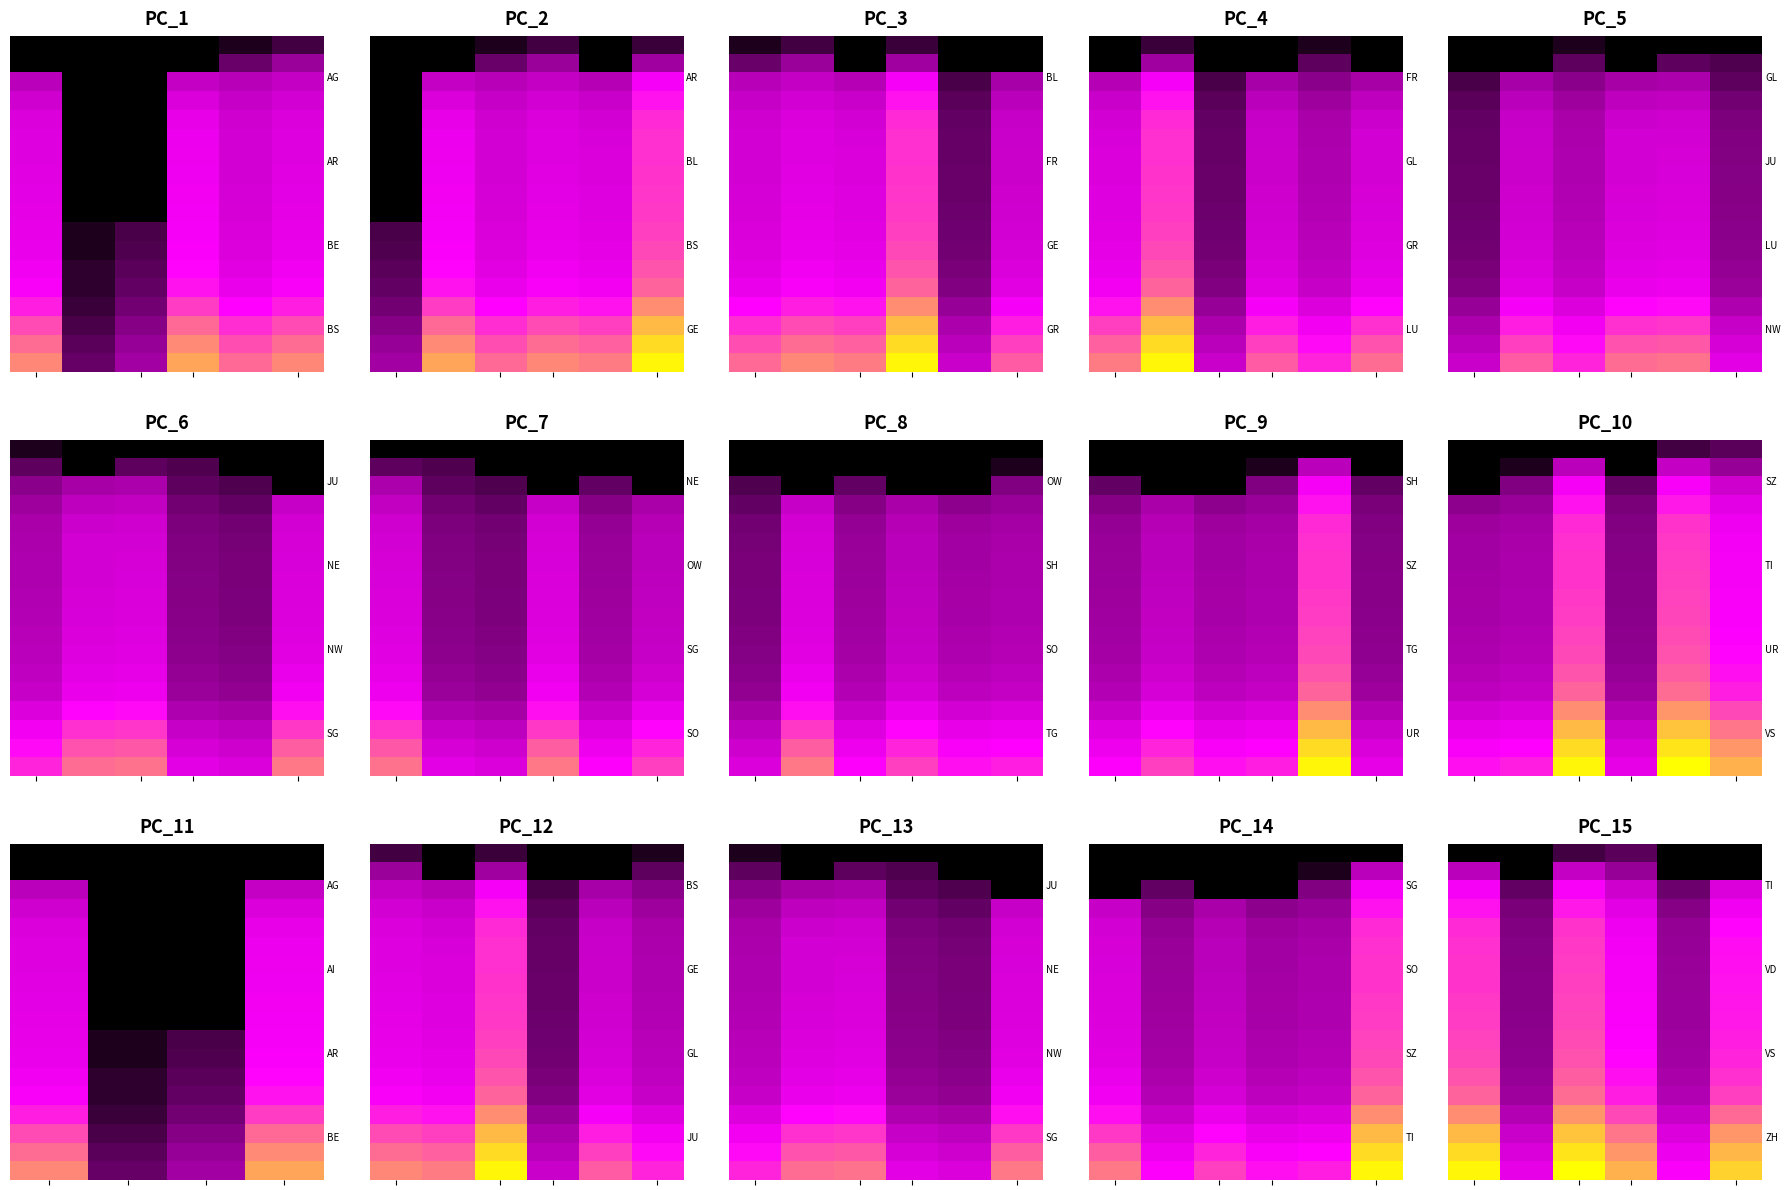

Count the number of data series in this chart.

18